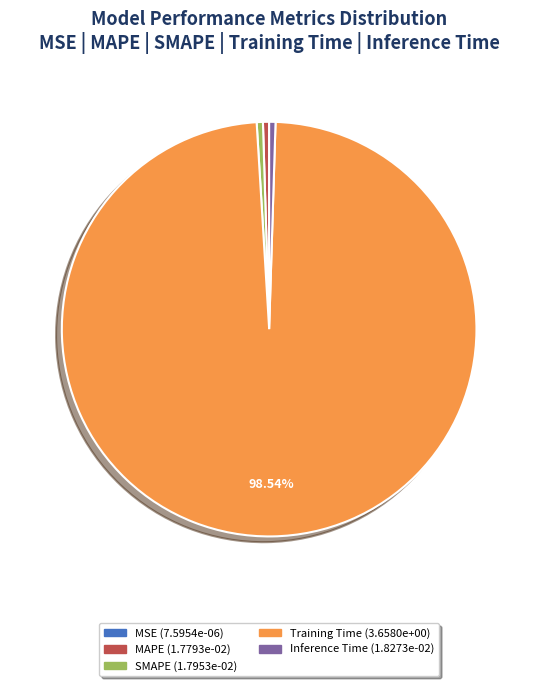

True or false: Training Time accounts for 86% of the total.

False